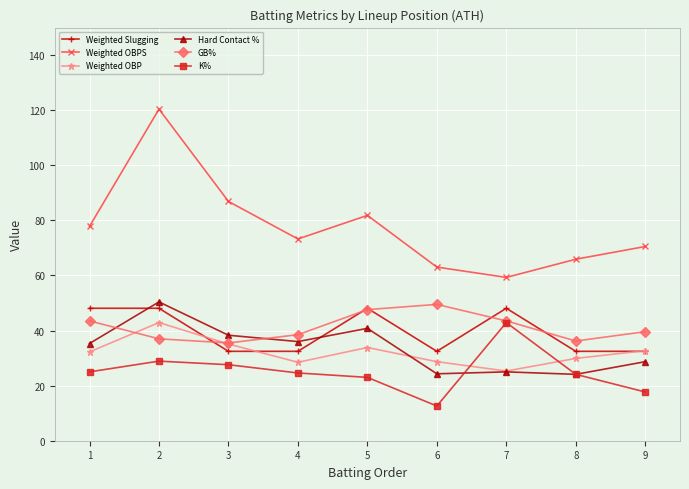

How many distinct data groups are displayed?

6